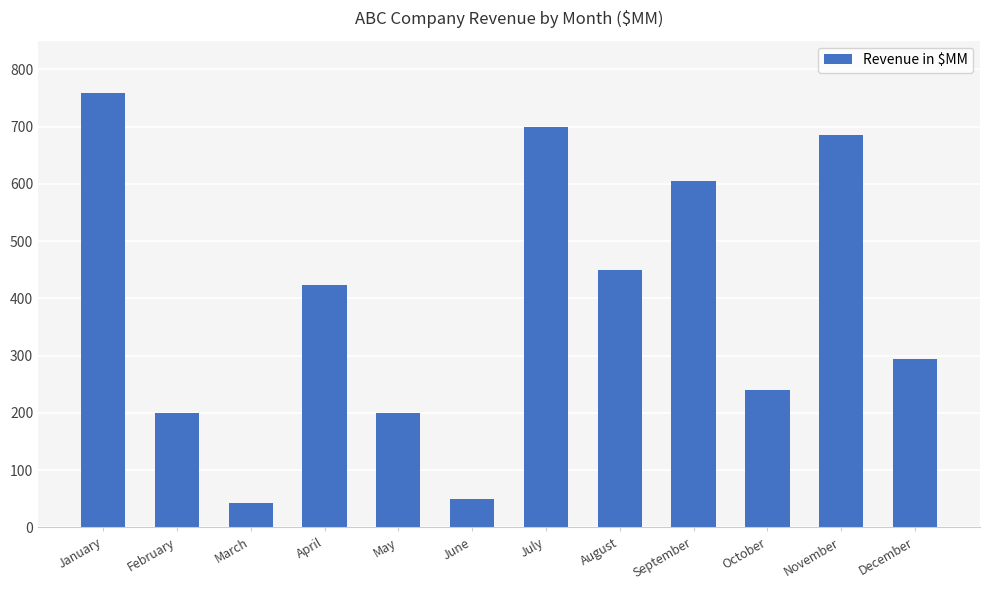

Reading left to right, extract all data points from this chart.

January=759	February=200	March=42	April=423	May=200	June=50	July=700	August=450	September=605	October=240	November=685	December=295